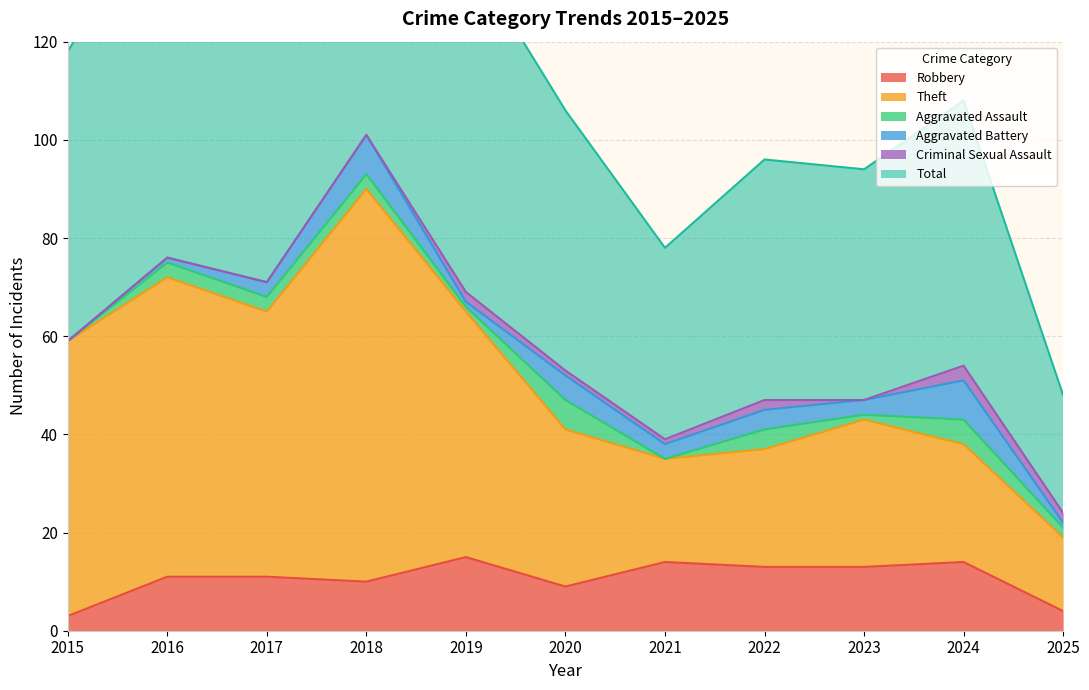

What value does the Robbery series have at 2018?

10